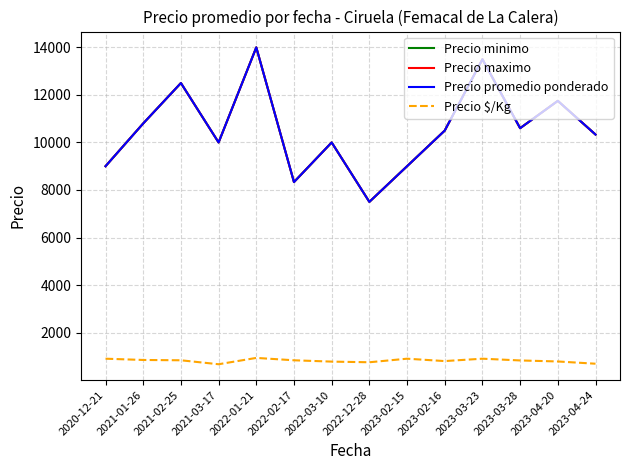

True or false: Precio minimo has more than 2 interior local peaks.

True